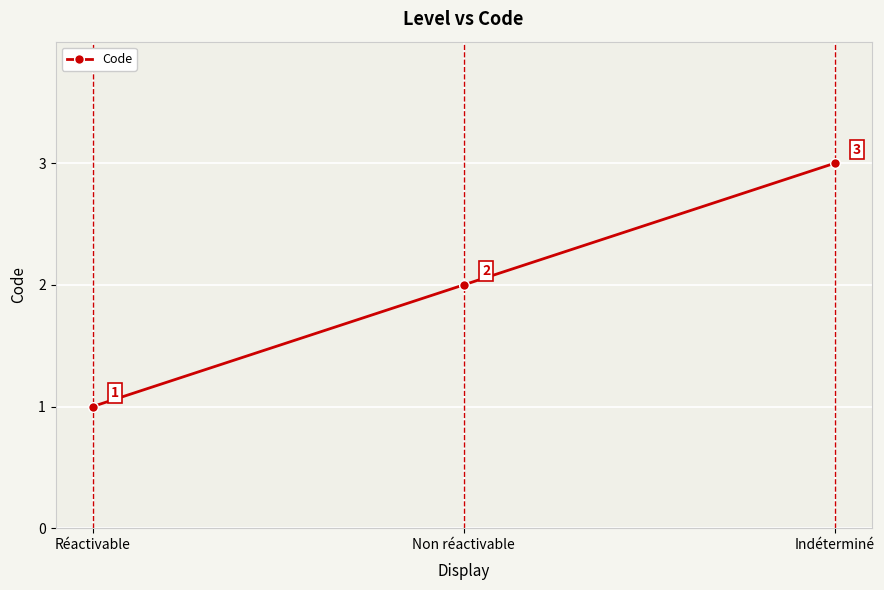

What position from the right is Indéterminé?

1